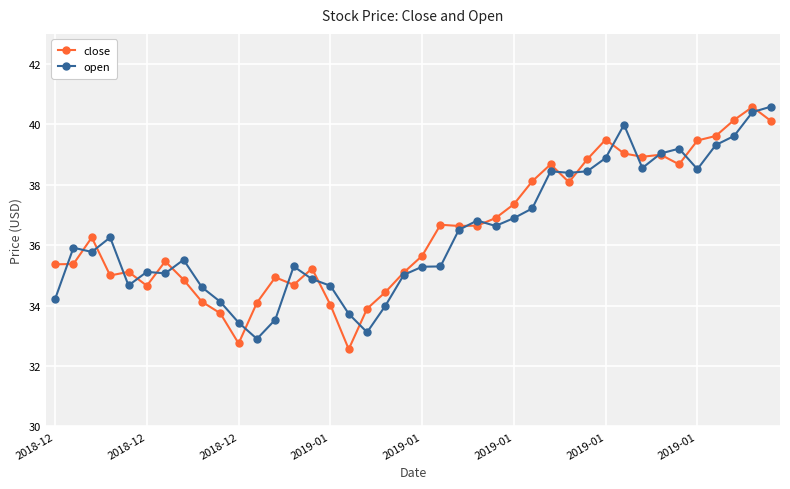

What is the value of the close point at the 29th from the left?

38.1